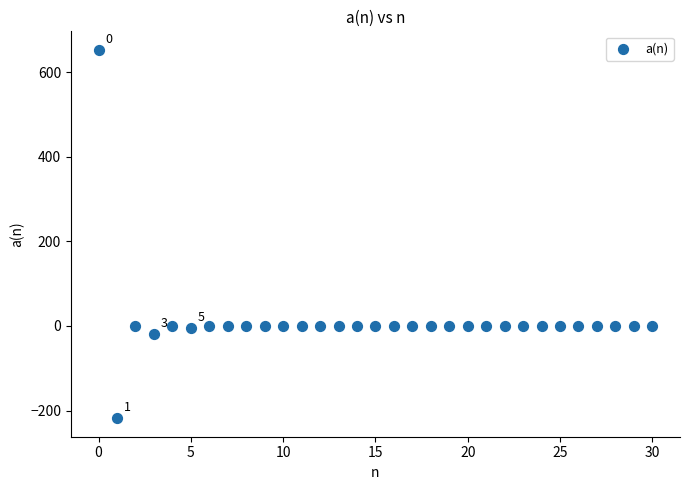

What is the range of Y values (max minus min)?

871.6